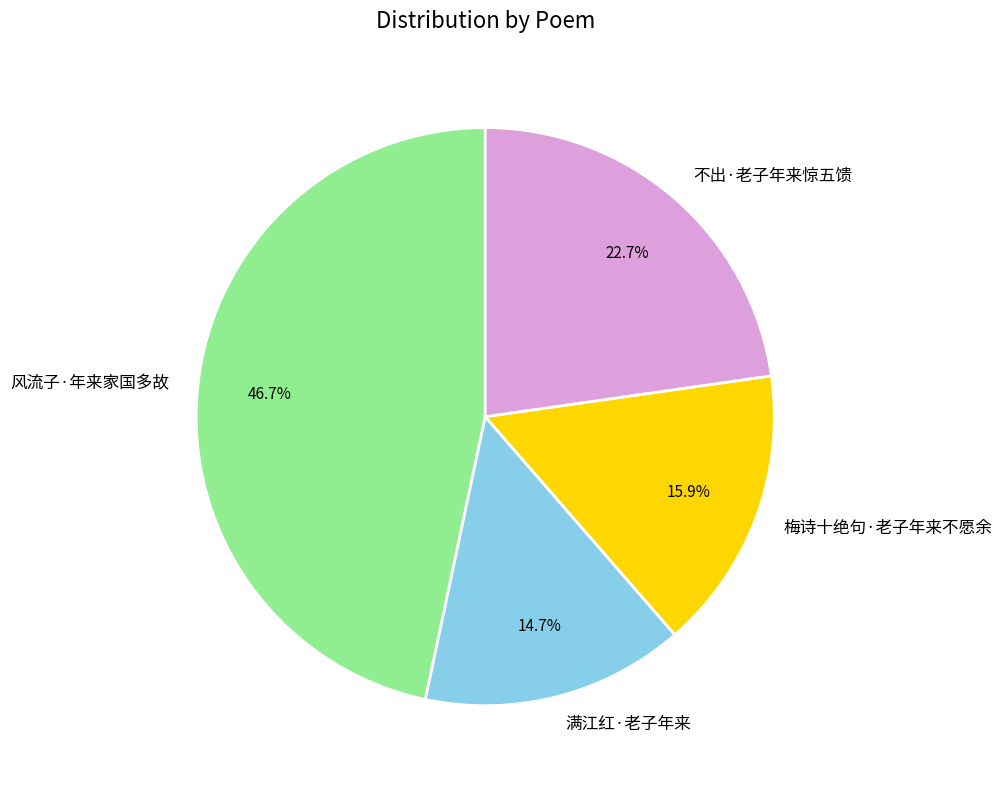

Approximately how many times larger is the value at 满江红·老子年来 compared to 不出·老子年来惊五馈?

0.6